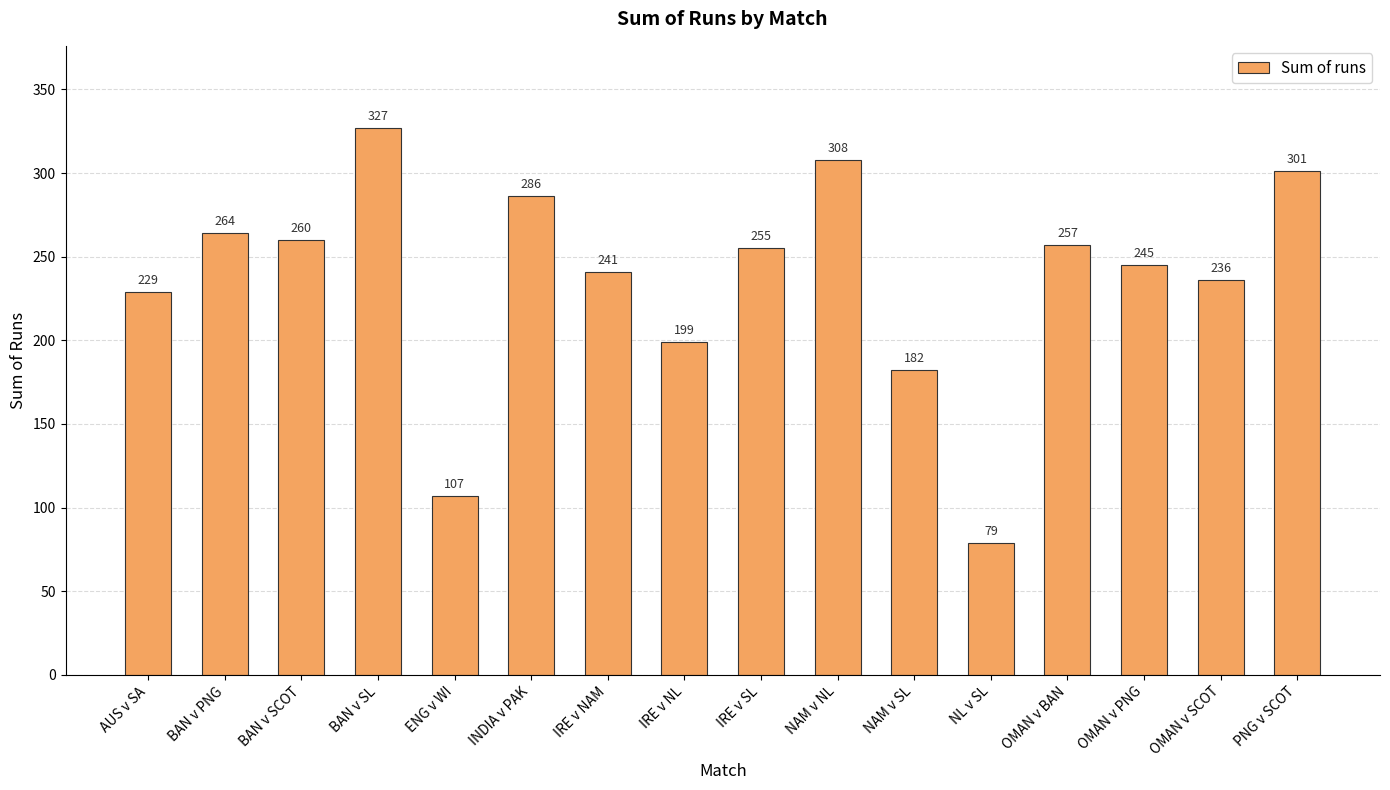

What is the difference between the maximum and minimum values?

248